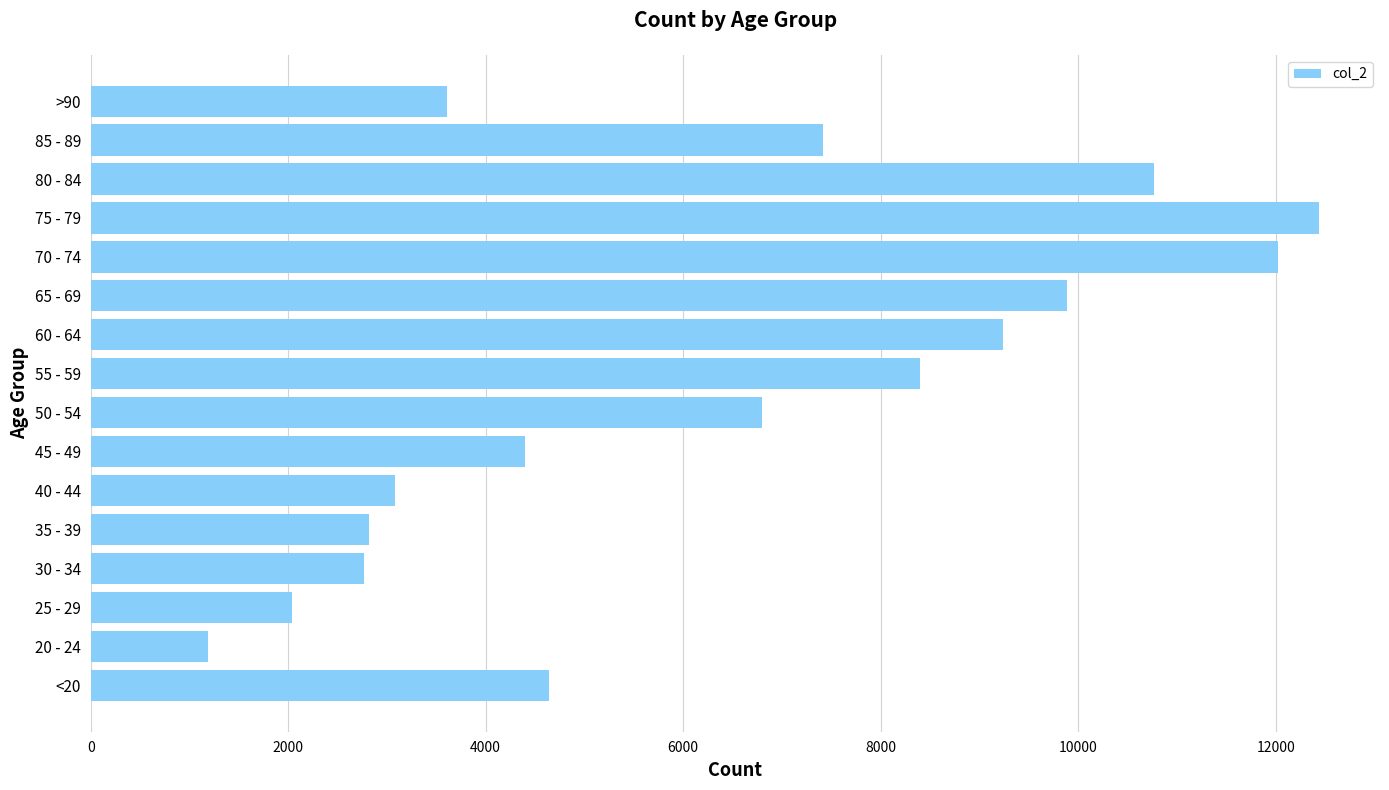

Where is the data nearest to the value 6812?

50 - 54